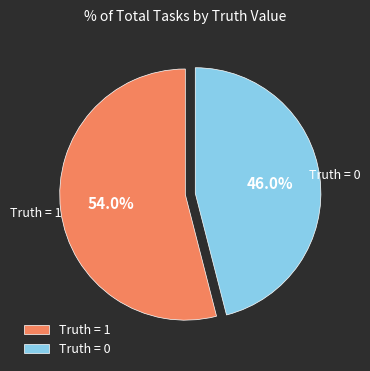

To the nearest percent, what is the difference between the largest and smallest slice percentages?

8%